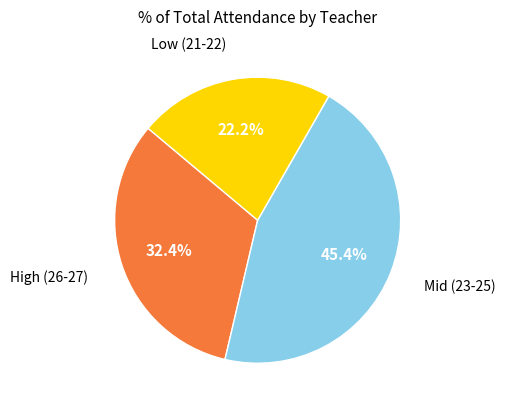

Count the number of slices in the pie.

3